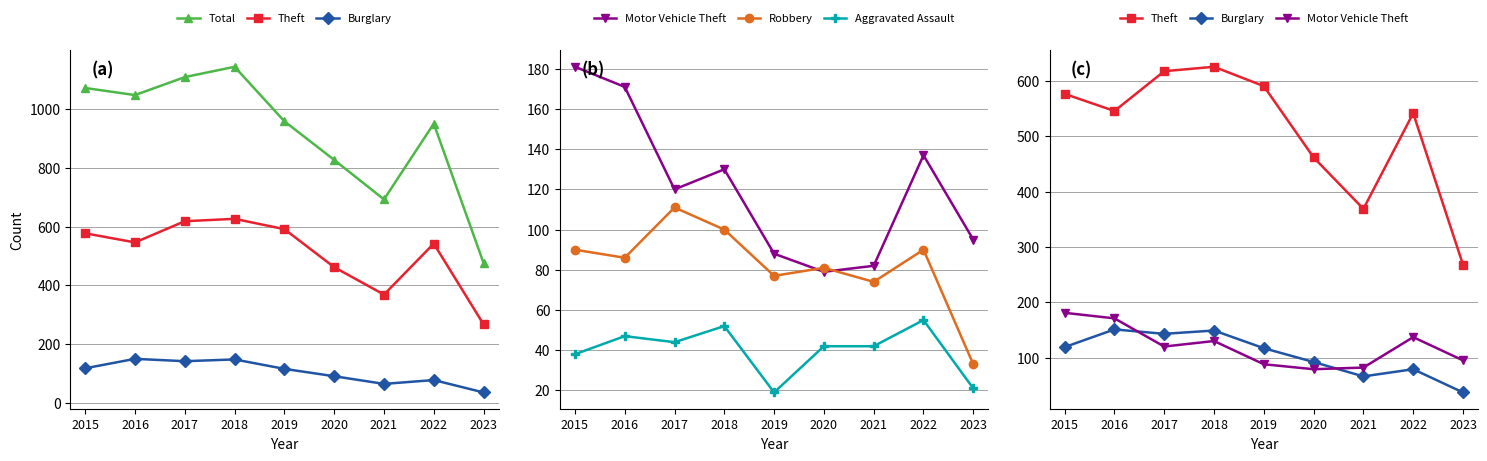

What is the value of the Burglary point at the 8th from the left?

79